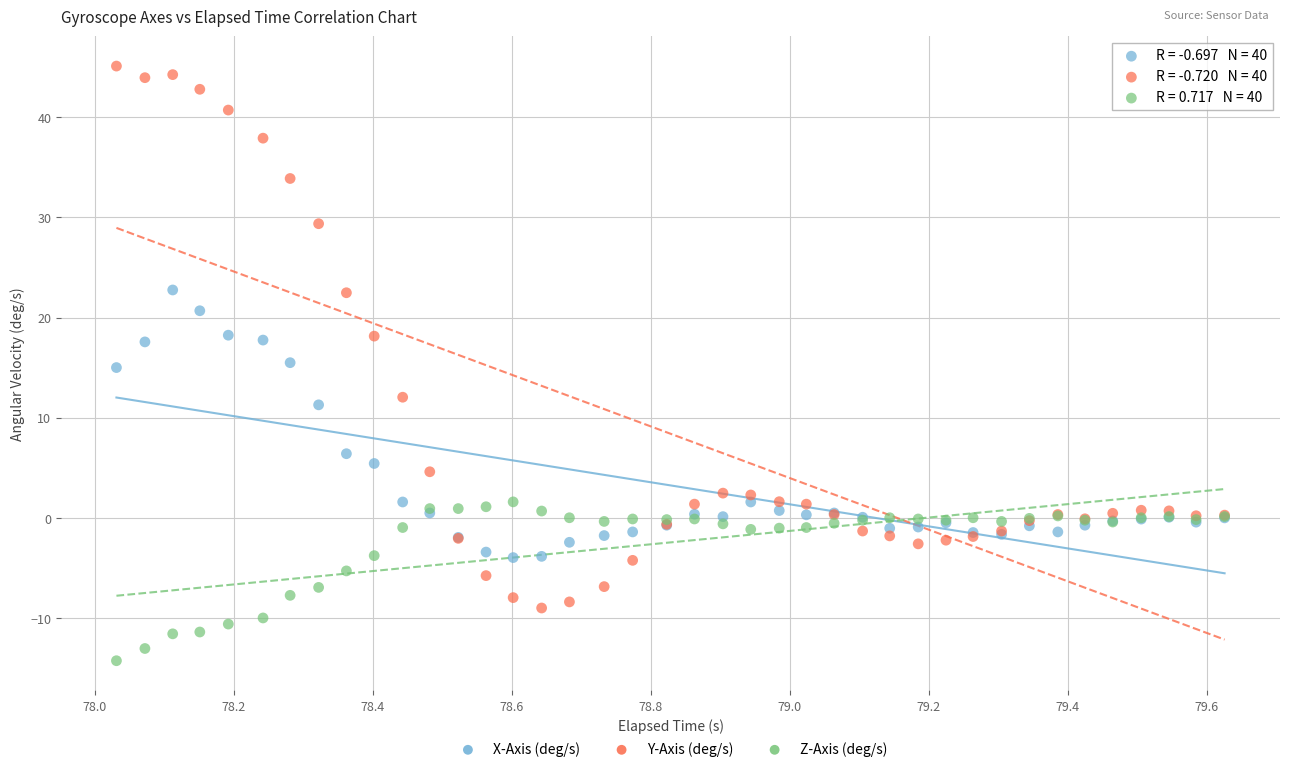

Which series contains the highest Y value?

Y-Axis (deg/s)